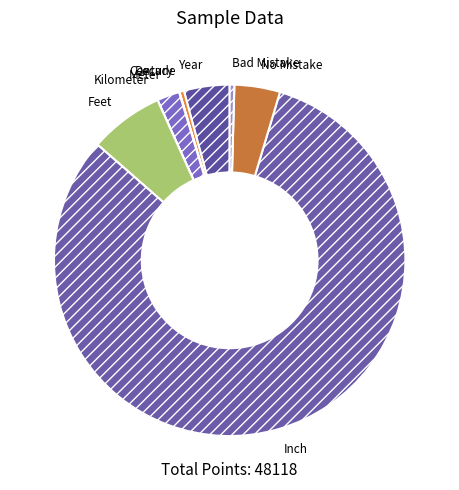

Do Meter and Feet together represent more than half of the pie?

No